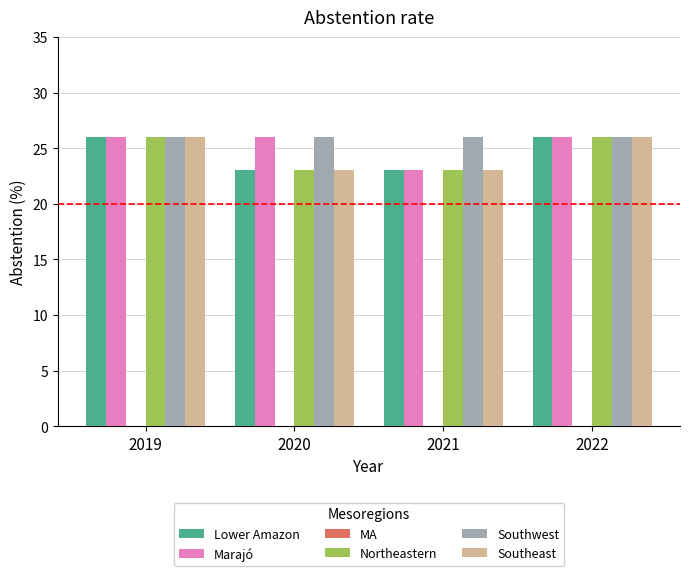

At how many categories does at least one series exceed 25?

4